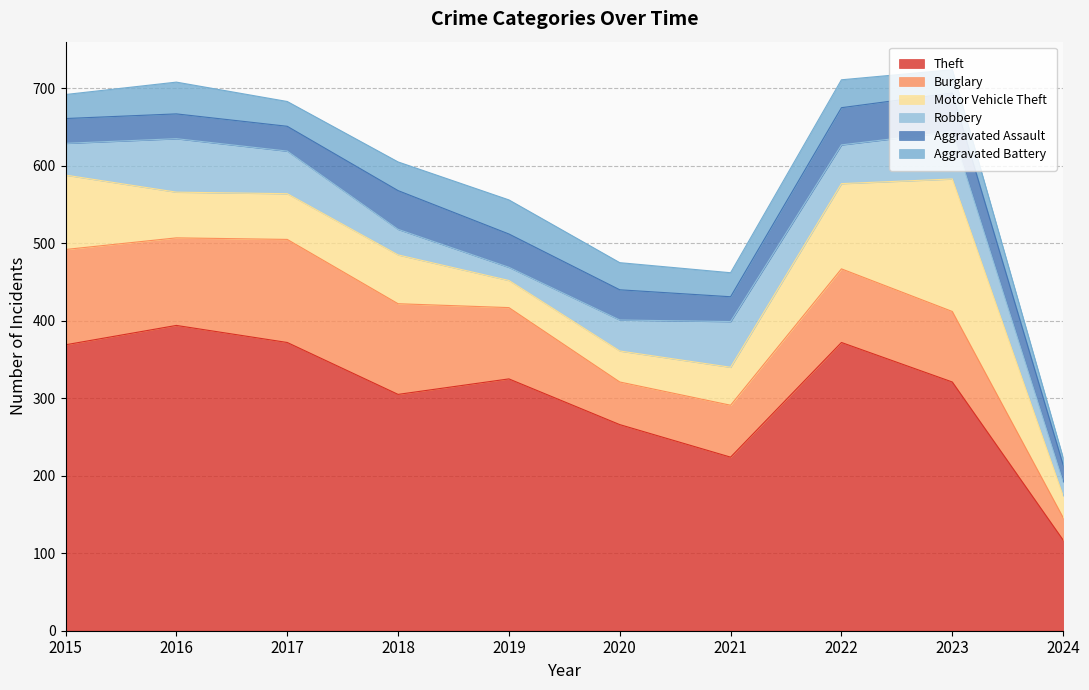

Read the Aggravated Battery value at 2020, to the nearest 10.

40